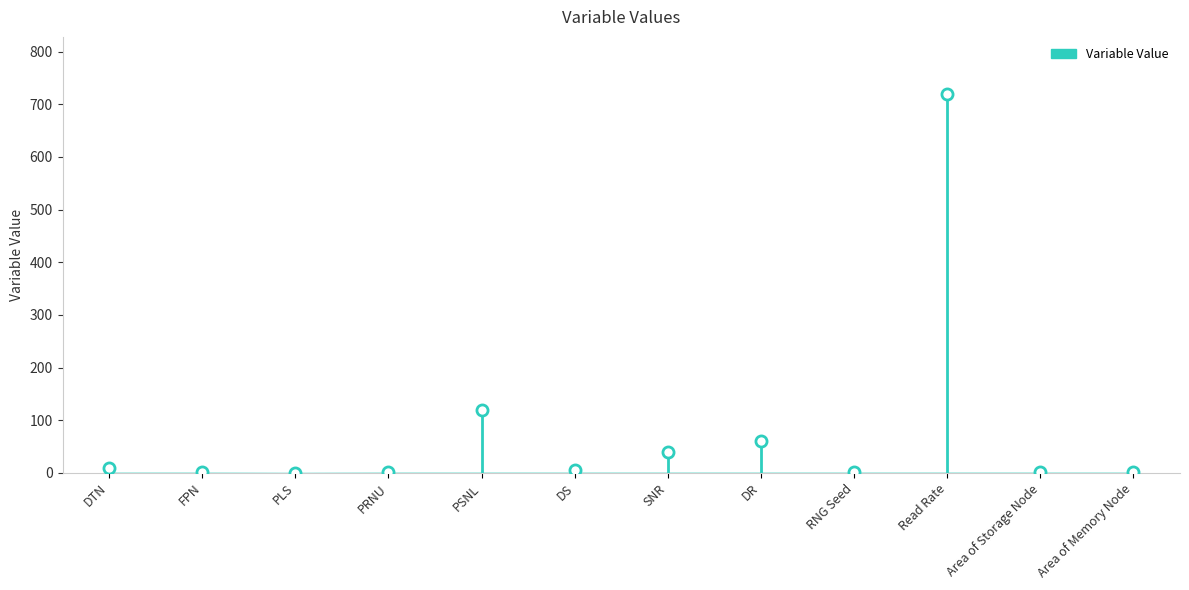

What is the label of the 7th point from the right?

DS